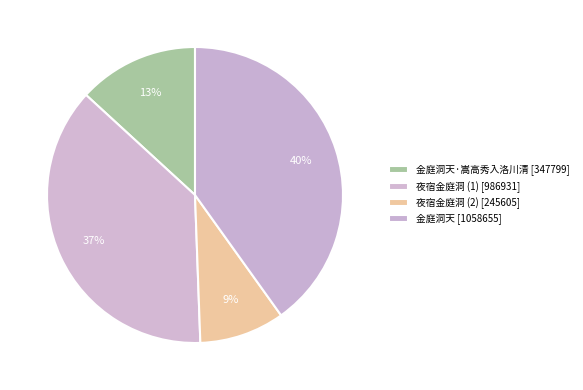

To the nearest percent, what is the difference between the largest and smallest slice percentages?

31%